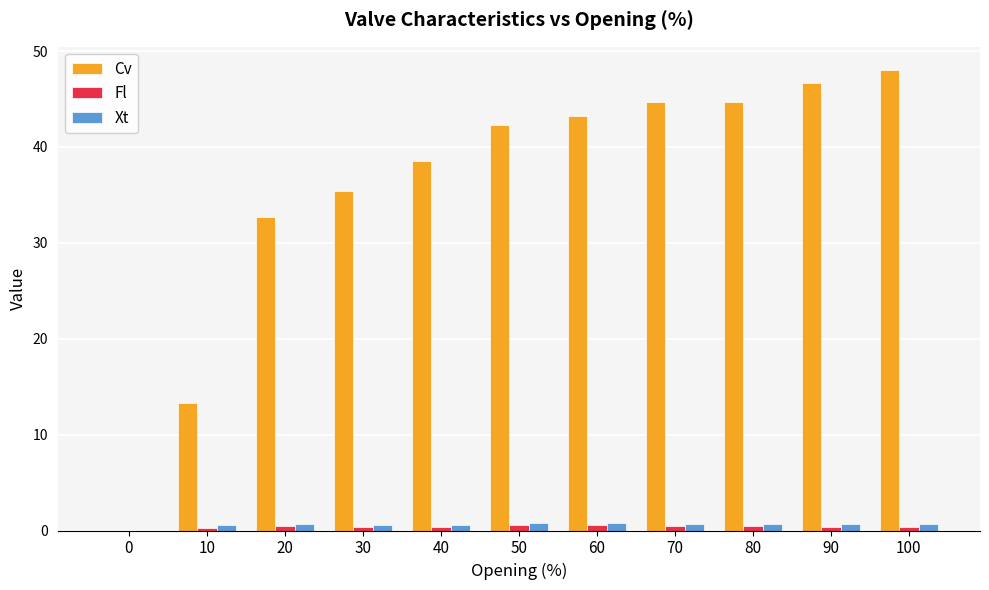

What is the greatest value displayed?

48.0